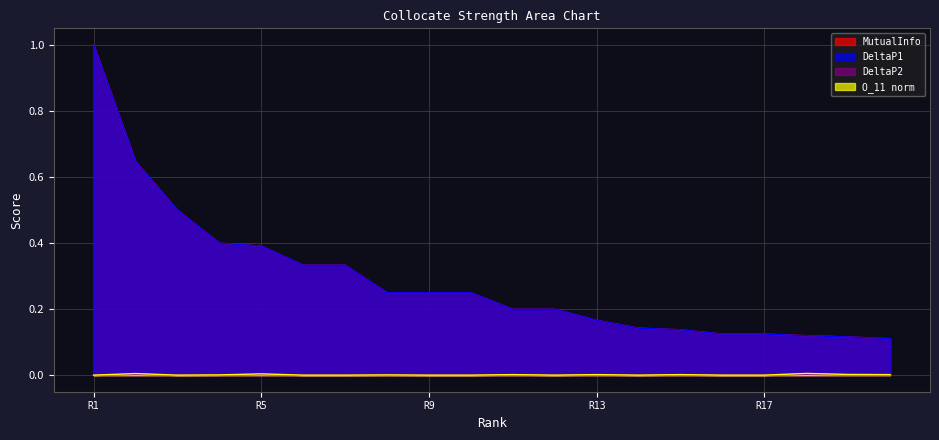

True or false: MutualInfo and O_11_norm intersect in this chart.

False